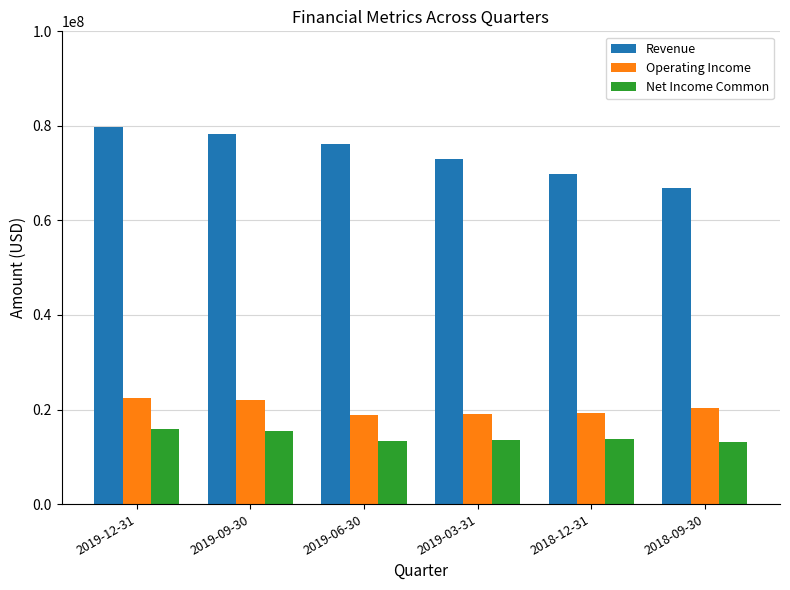

What is the sum of all Operating Income values?

122082000